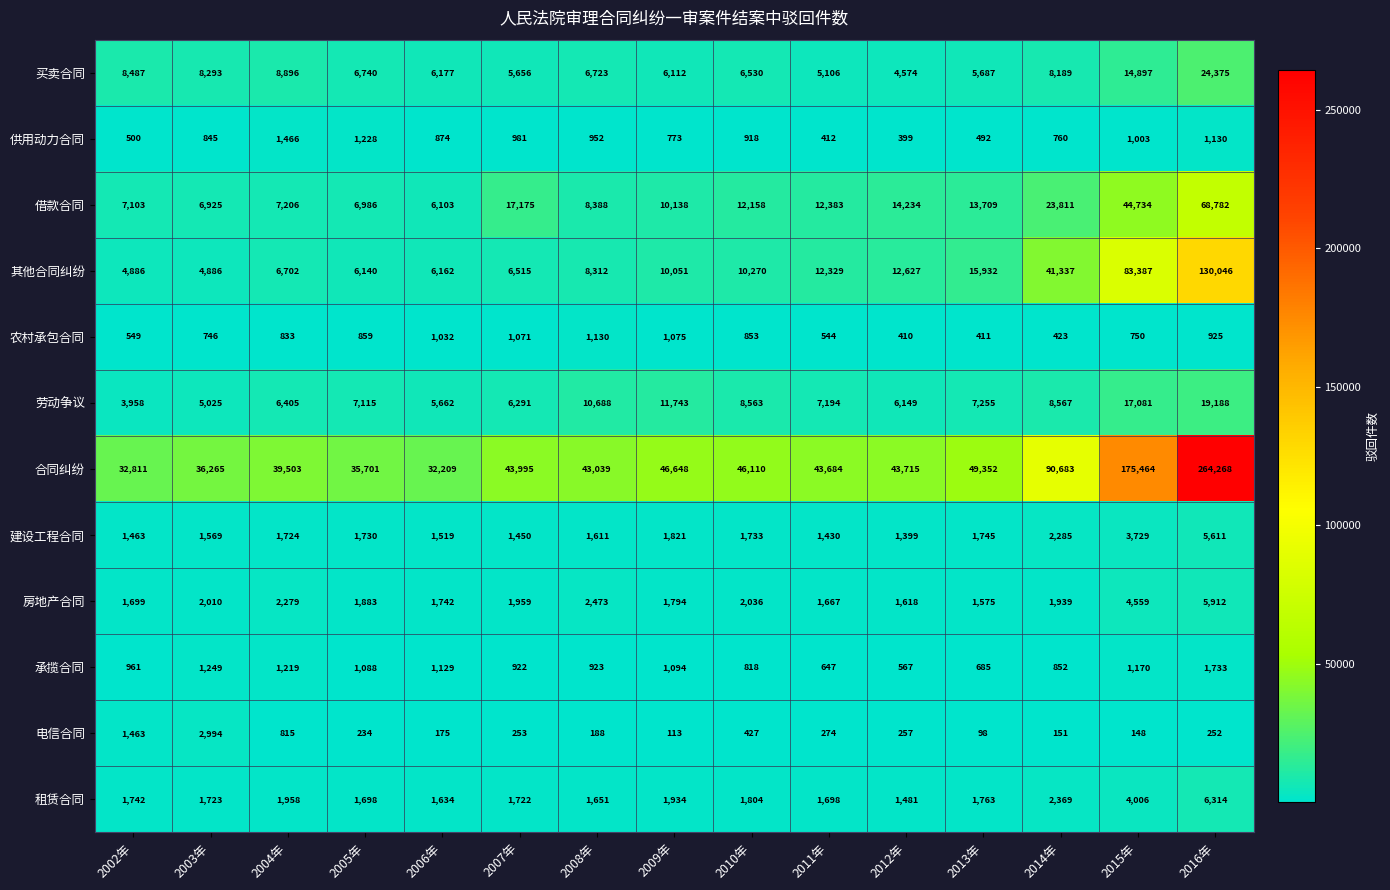

What is the difference between the maximum and minimum values in the 其他合同纠纷 series?

125160